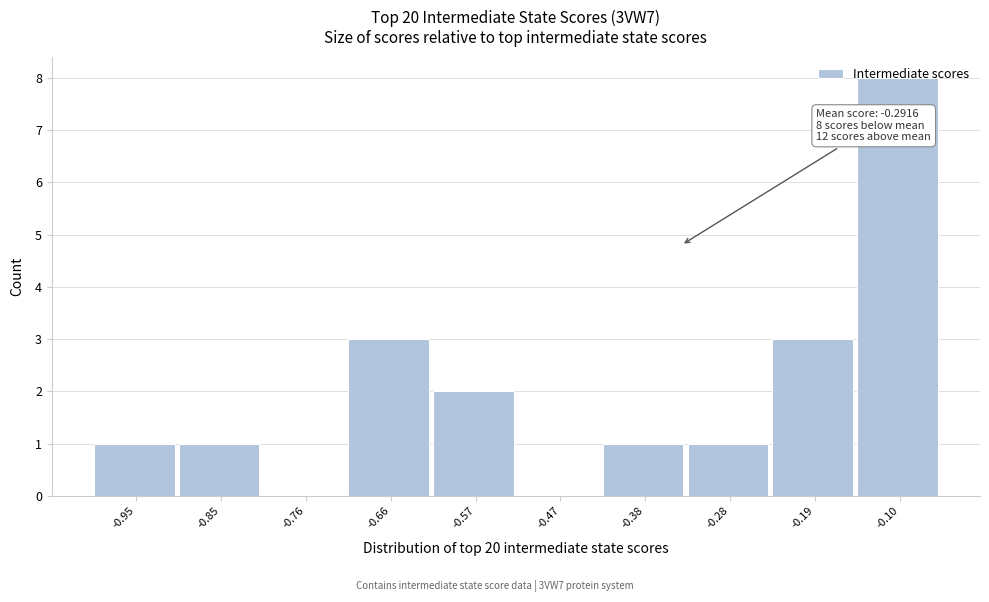

What is the sum of all values?

20